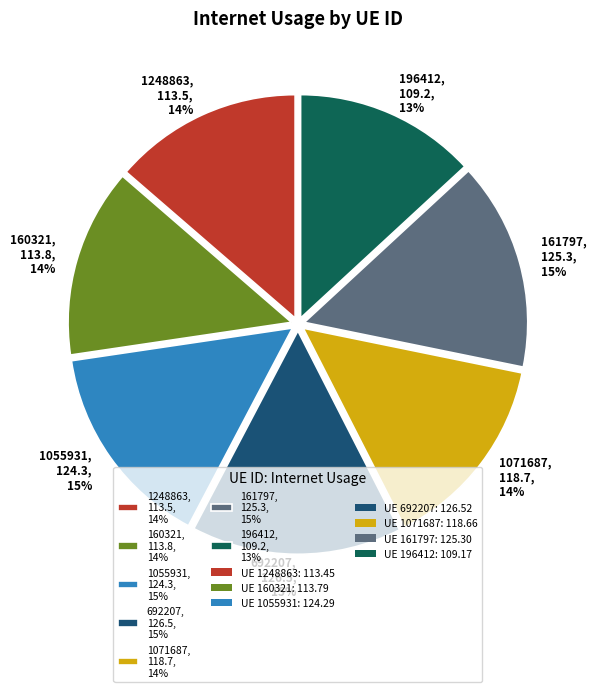

Does any single category account for the majority?

No